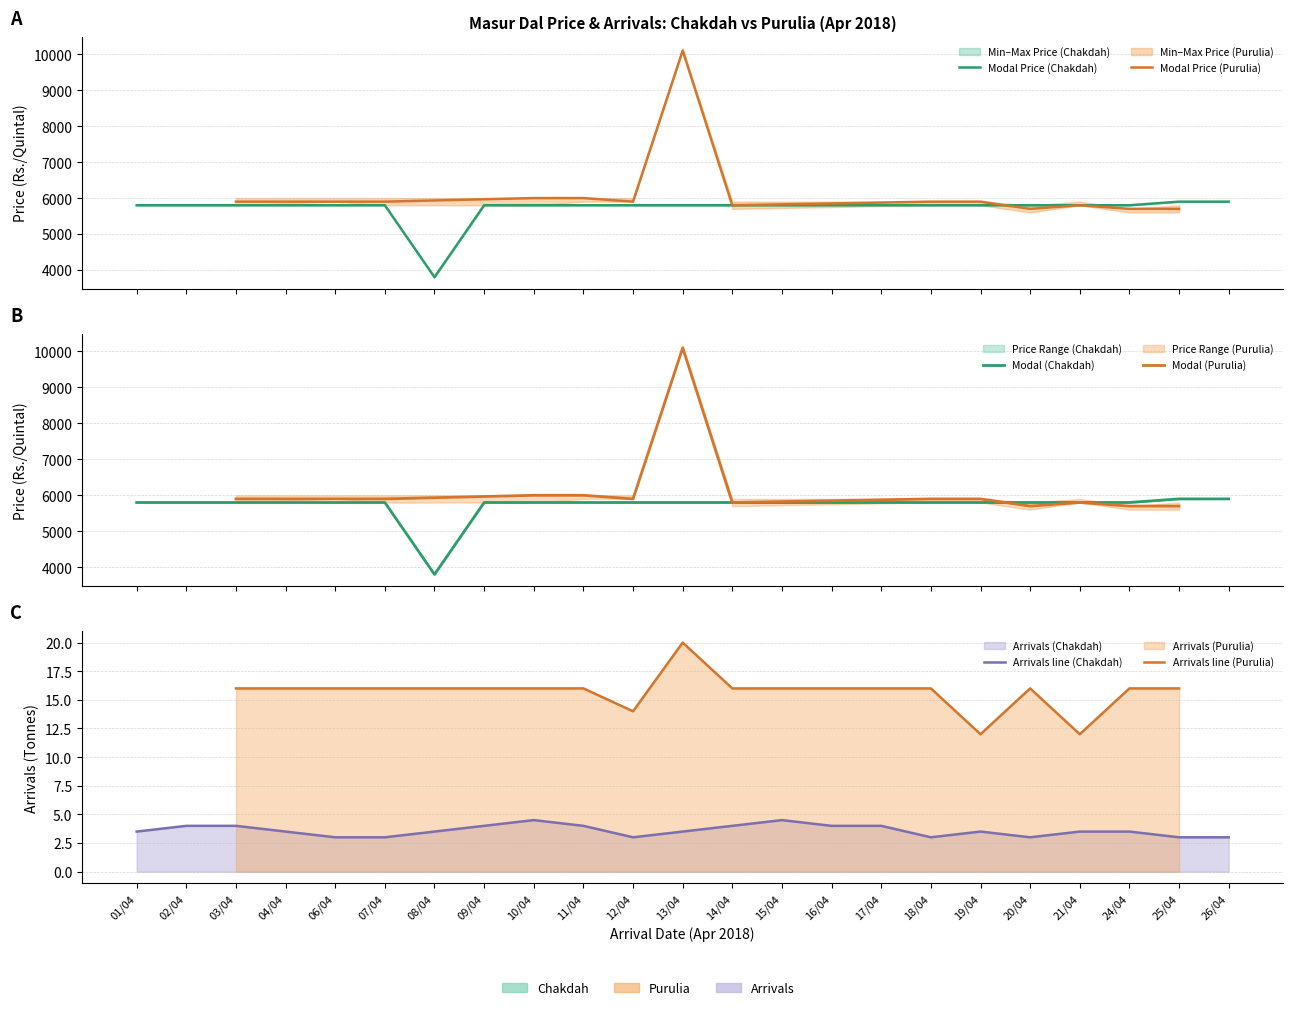

True or false: Max Price (Chakdah) has a value of 5800.0 at 19/04.

True